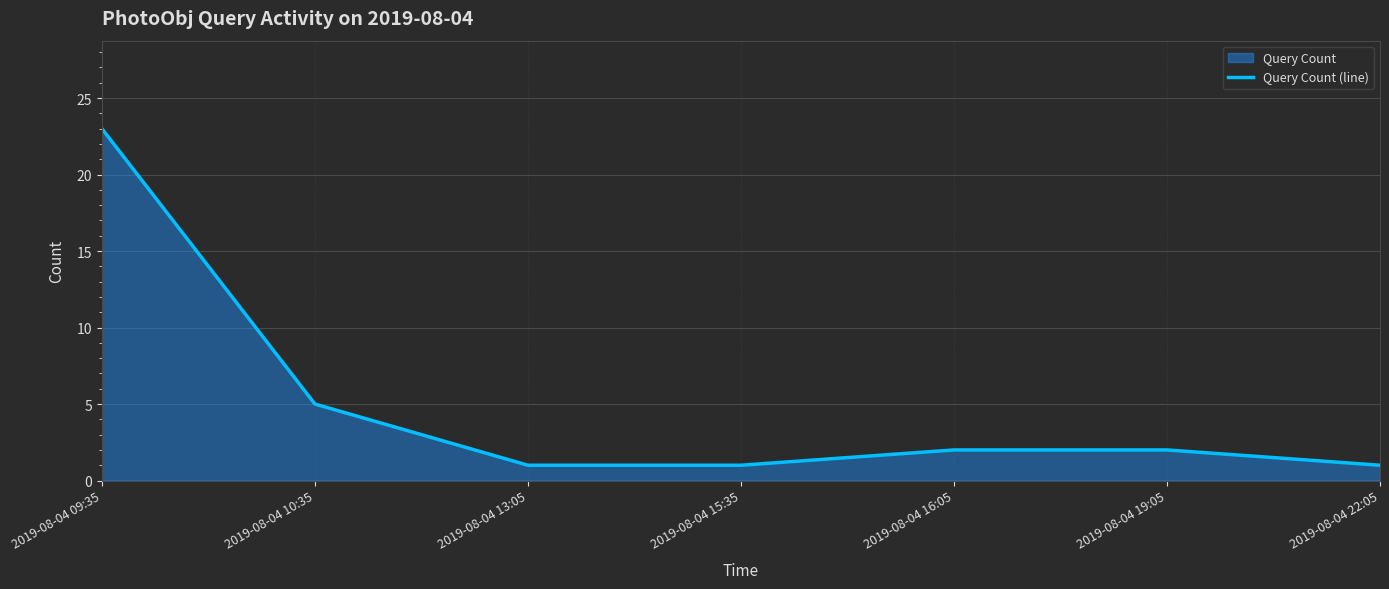

The chart shows a value of 1 at 2019-08-04 13:05. True or false?

True